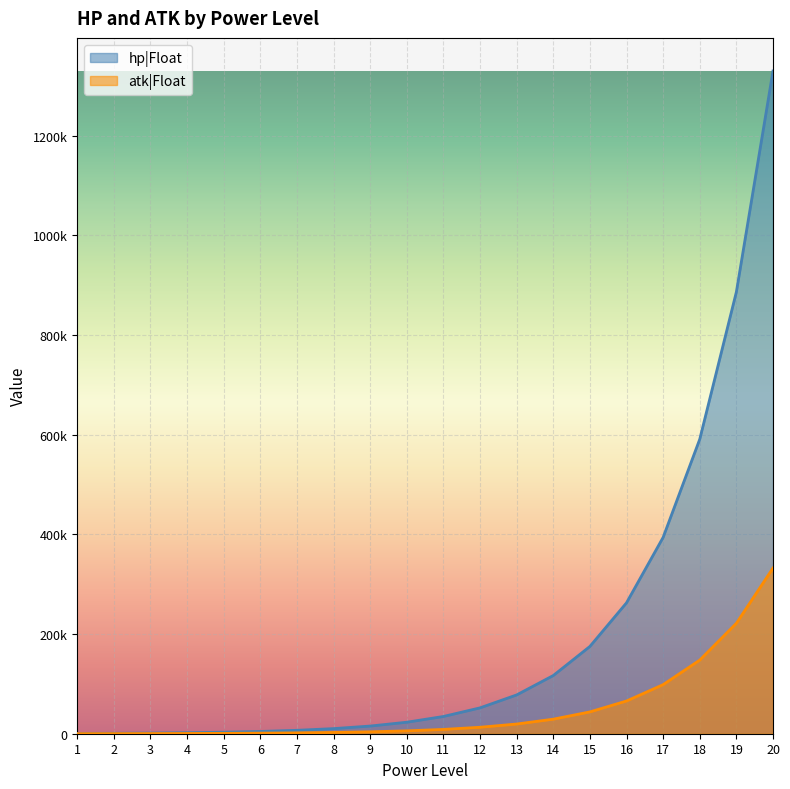

Rank the categories by hp|Float value from lowest to highest.

1, 2, 3, 4, 5, 6, 7, 8, 9, 10, 11, 12, 13, 14, 15, 16, 17, 18, 19, 20